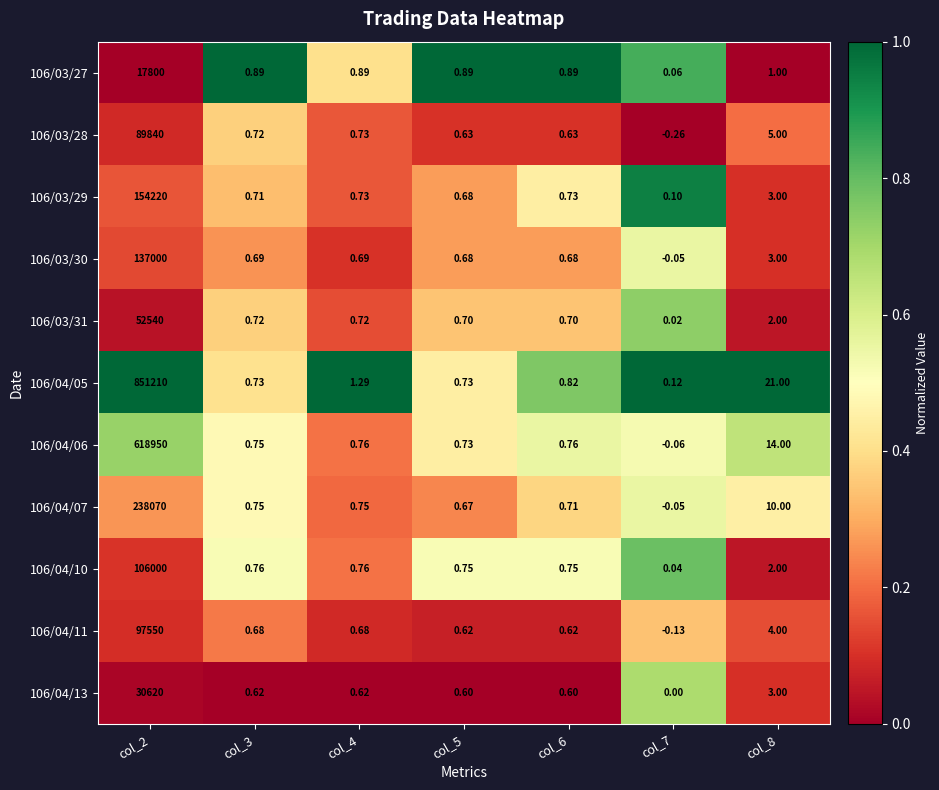

Which series has the largest range (max minus min)?

106/04/05